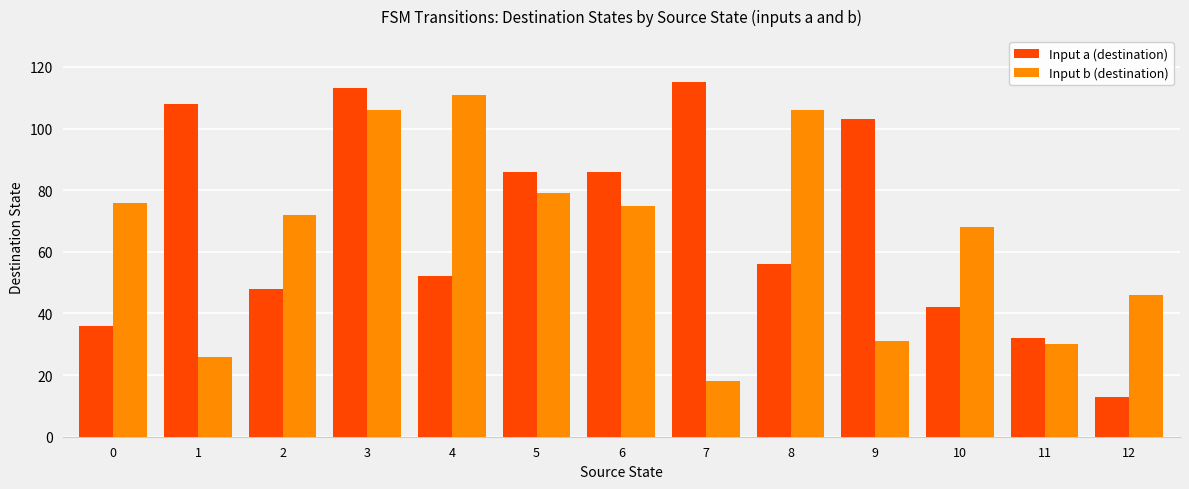

List the series in order of their overall mean, lowest first.

Input b (destination), Input a (destination)